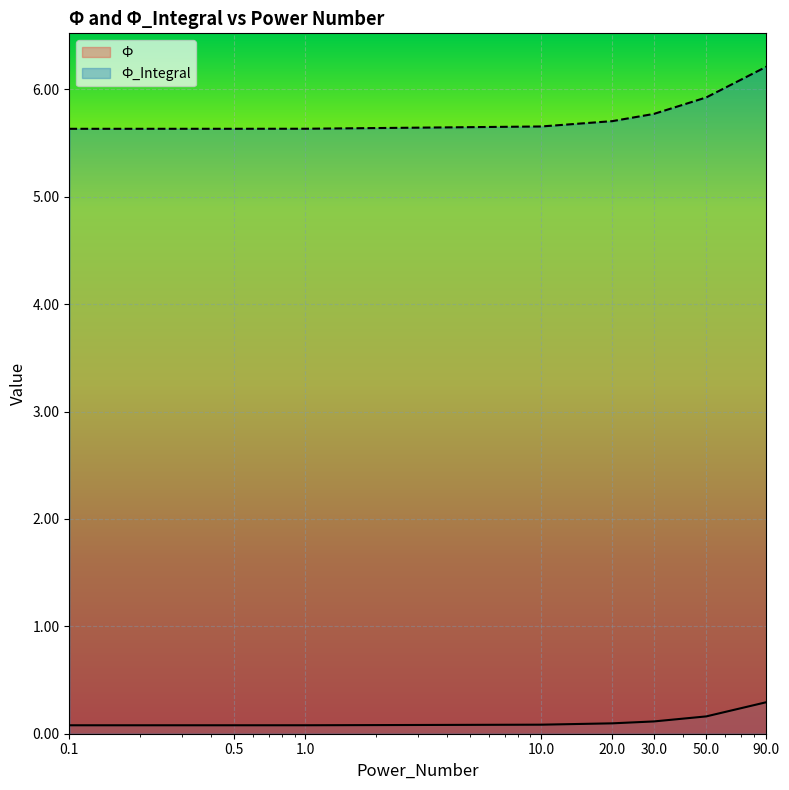

Reading left to right, extract all data points from this chart.

Ф: 0.1	0.1	0.1	0.1	0.1	0.1	0.2	0.3
Ф_Integral: 5.6	5.6	5.6	5.7	5.7	5.8	5.9	6.2